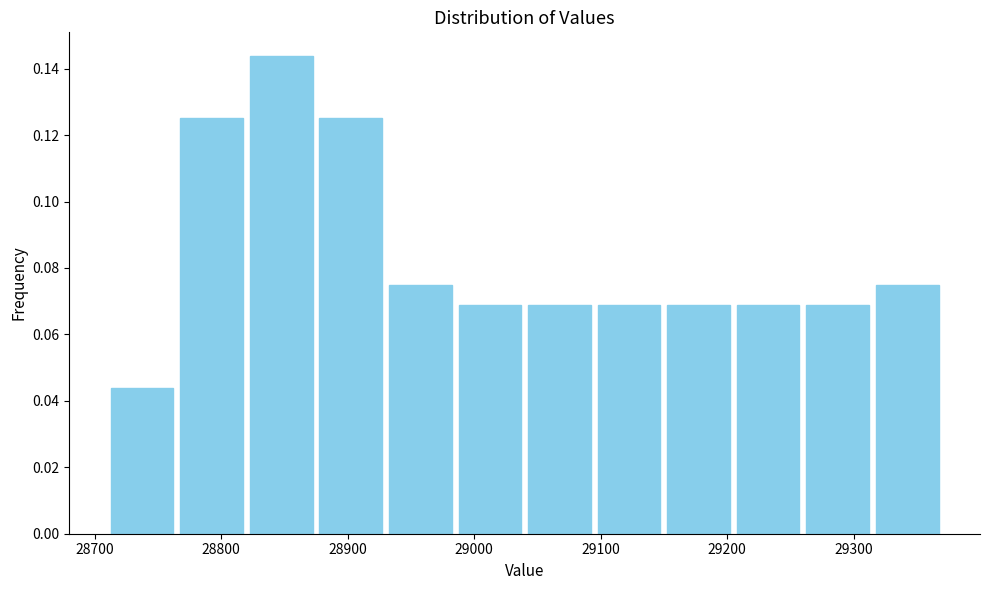

What is the height of the bar covering 29150 to 29205 on the x-axis? Neither the bar edges nor the heights are printed on the chart, so give them approximately, as read against the axes.

0.068